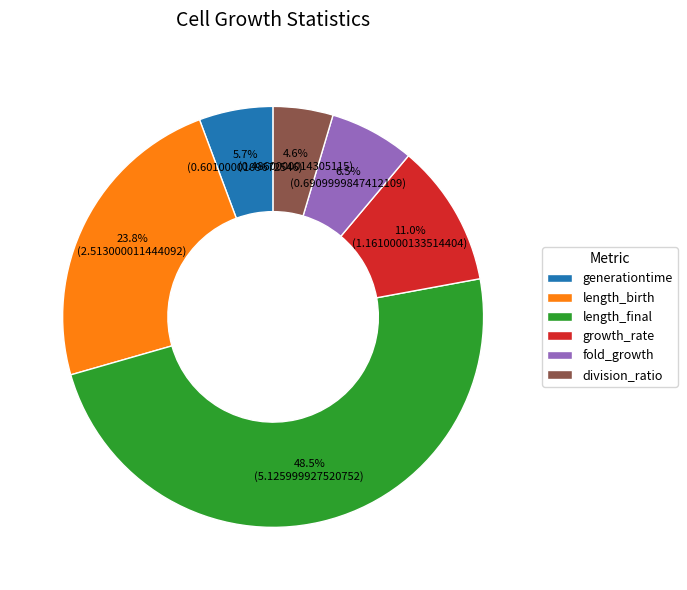

How many segments does this pie chart have?

6